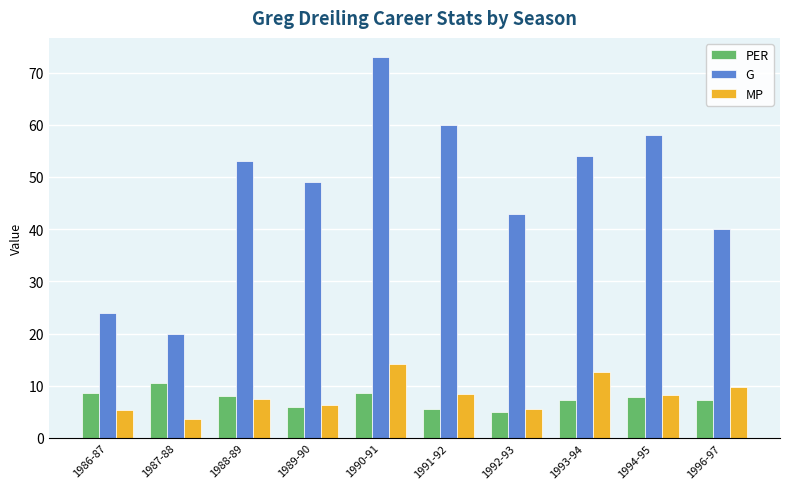

Which series has the widest spread of values?

G